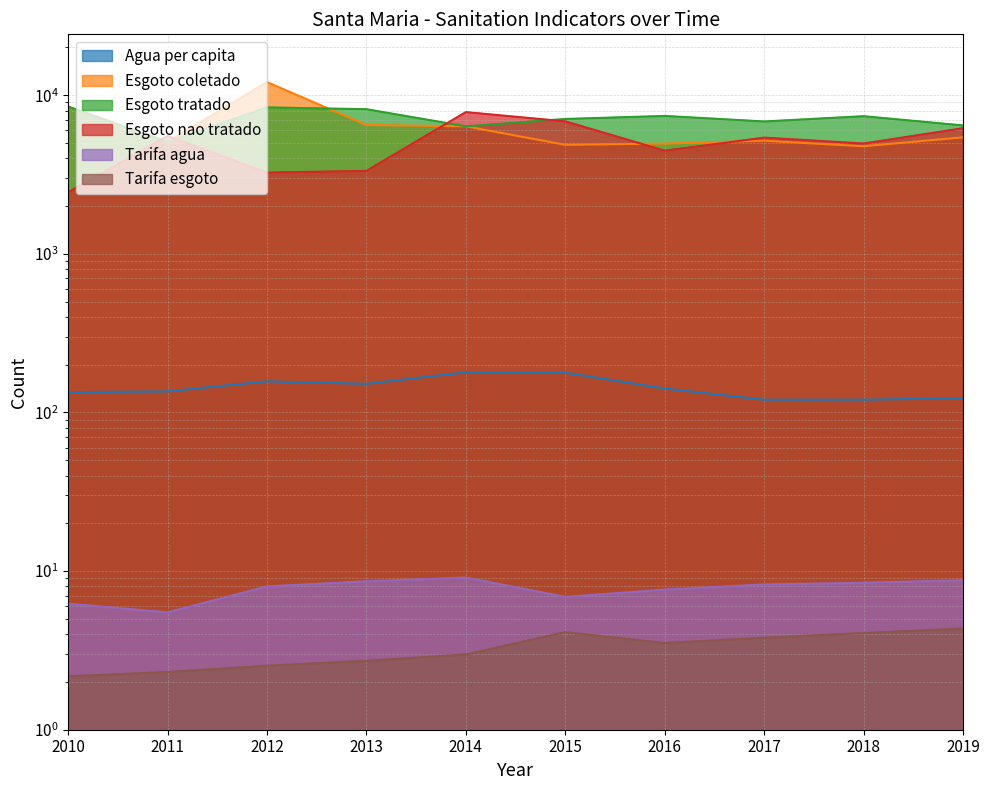

At 2010, list the series in order from smallest to largest.

Tarifa_media_de_coleta_de_esgoto, Tarifa_media_de_agua, Volume_de_agua_consumida_per_capita, Volume_de_esgoto_nao_tratado, Volume_de_esgoto_coletado, Volume_de_esgoto_tratado